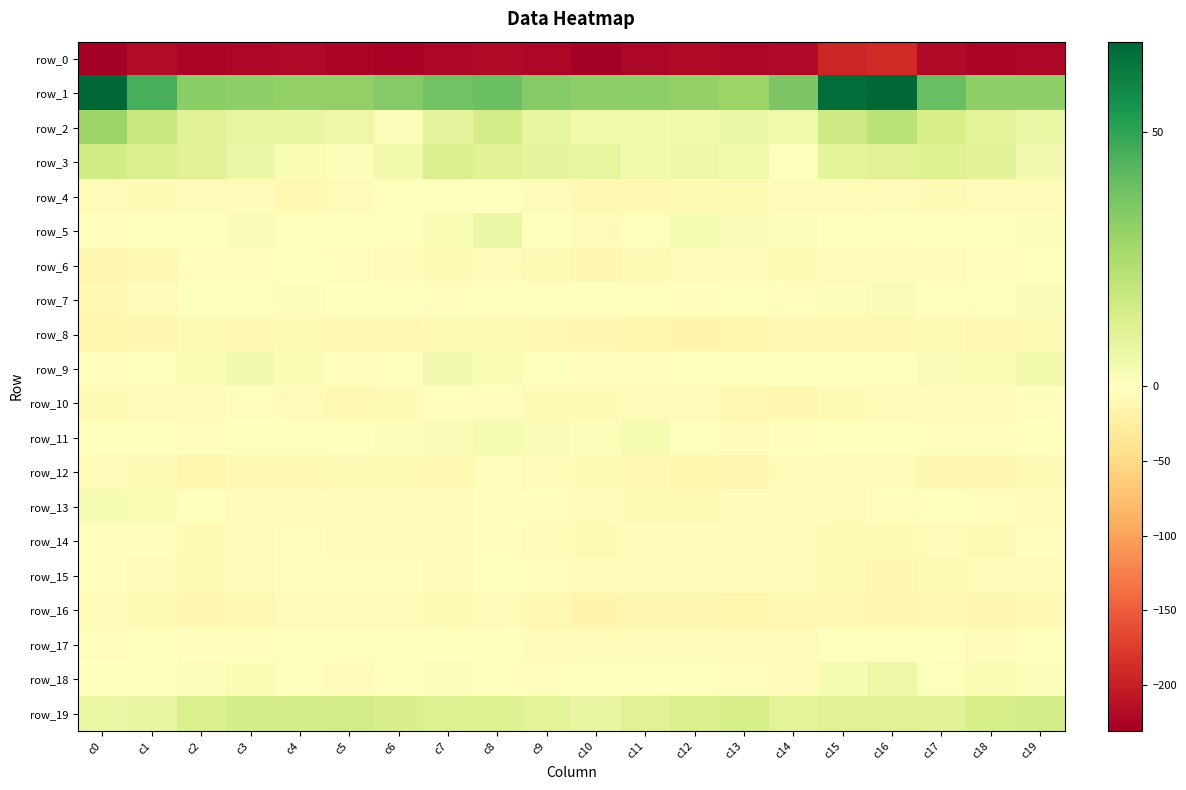

Rank the categories by row_11 value from lowest to highest.

c13, c2, c18, c17, c14, c15, c16, c12, c1, c3, c4, c19, c5, c0, c6, c10, c7, c9, c8, c11